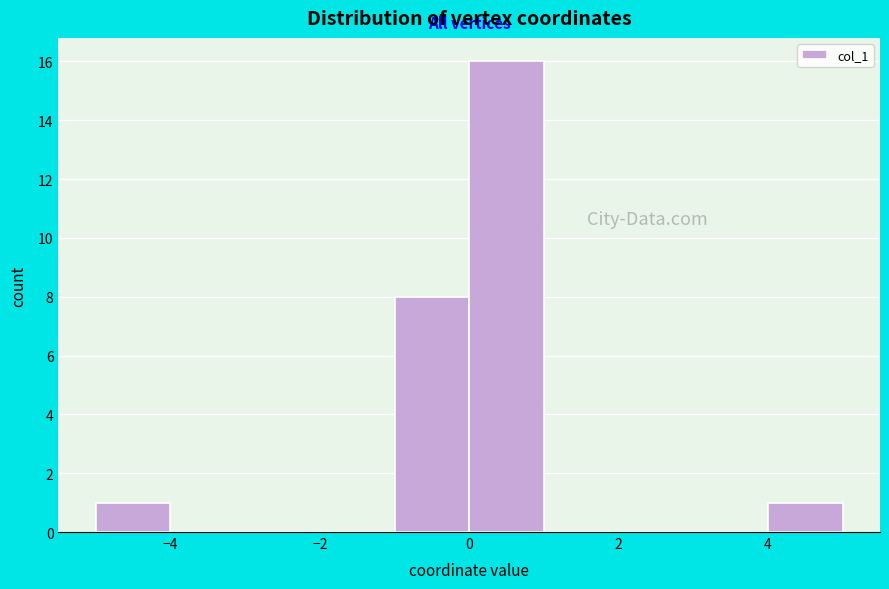

Reading left to right, transcribe this chart: for each bar, give the range it covers on the x-axis and its height. The values are not printed on the chart, so give them approximately, as read against the axis.

-5 to -4: 1
-4 to -3: 0
-3 to -2: 0
-2 to -1: 0
-1 to 0: 8
0 to 1: 16
1 to 2: 0
2 to 3: 0
3 to 4: 0
4 to 5: 1